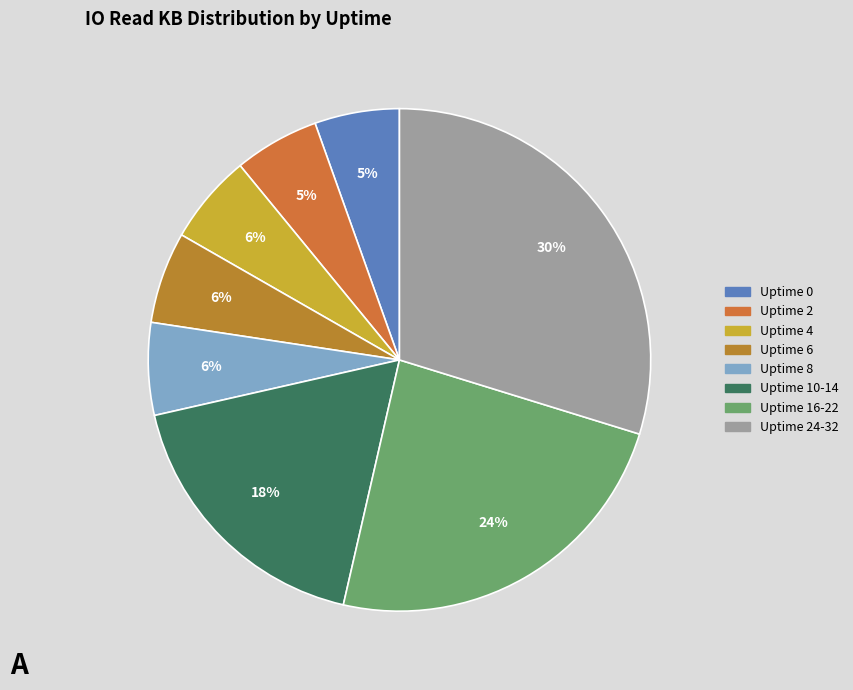

How many segments does this pie chart have?

8